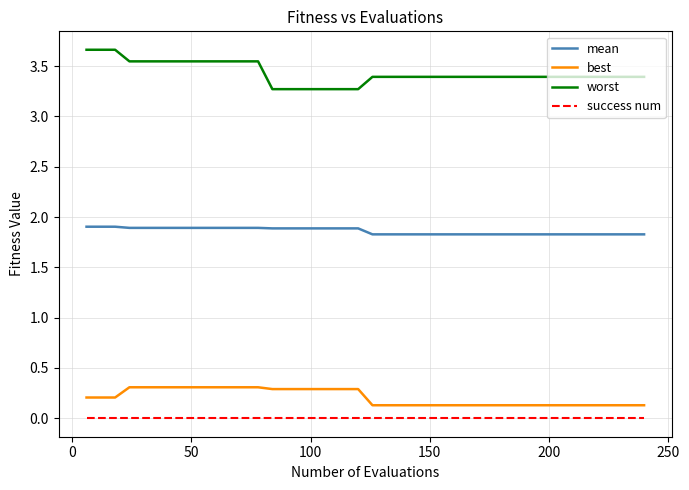

List the series in order of their peak value, highest first.

worst, mean, best, success num